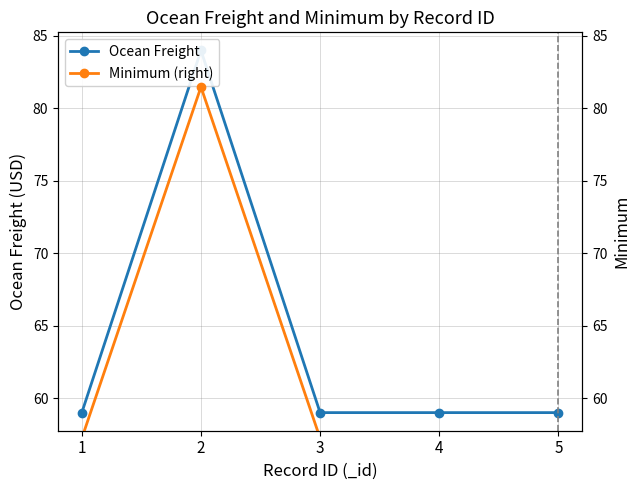

At which label does Minimum (right) reach its minimum?

1